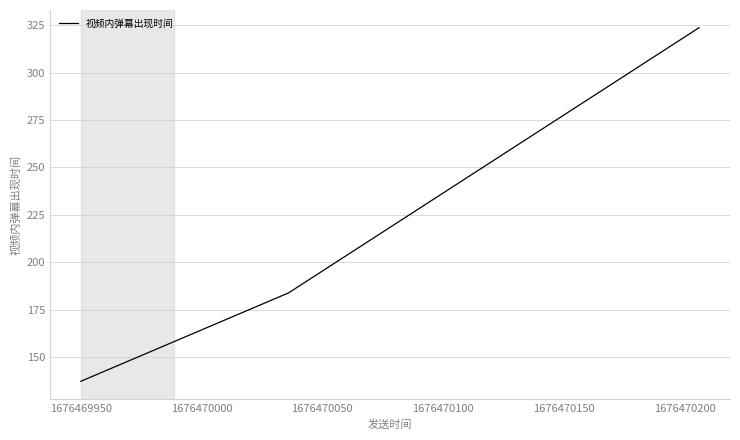

What is the sum of all values?

644.8